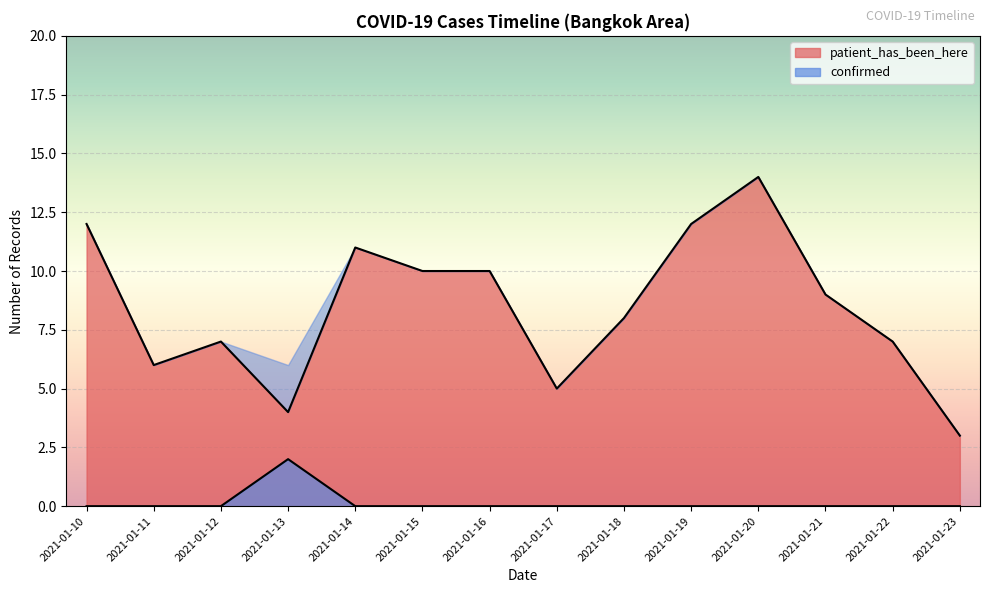

Which series changed the most between 2021-01-18 and 2021-01-20?

patient_has_been_here